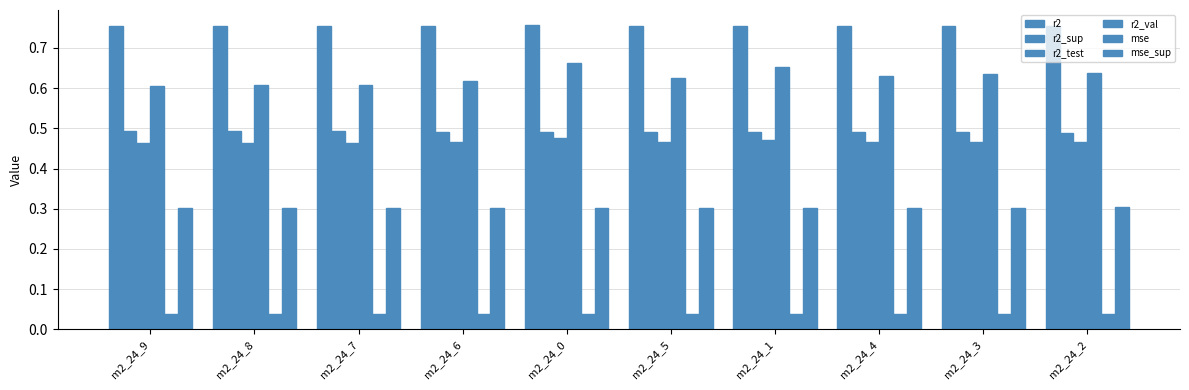

The value of r2_test at m2_24_1 is 0.5. True or false?

True